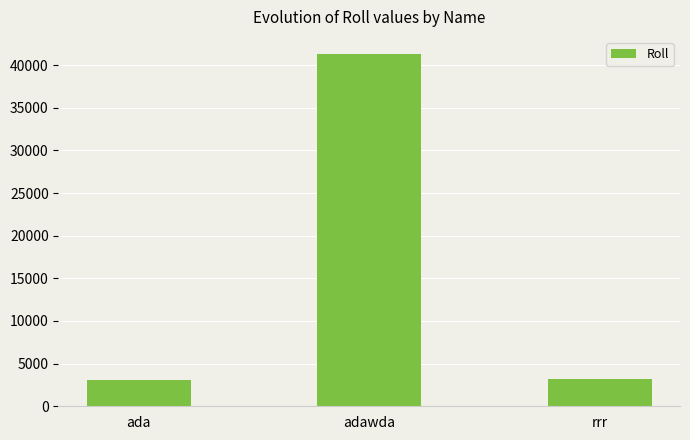

What is the label of the 3rd bar from the left?

rrr